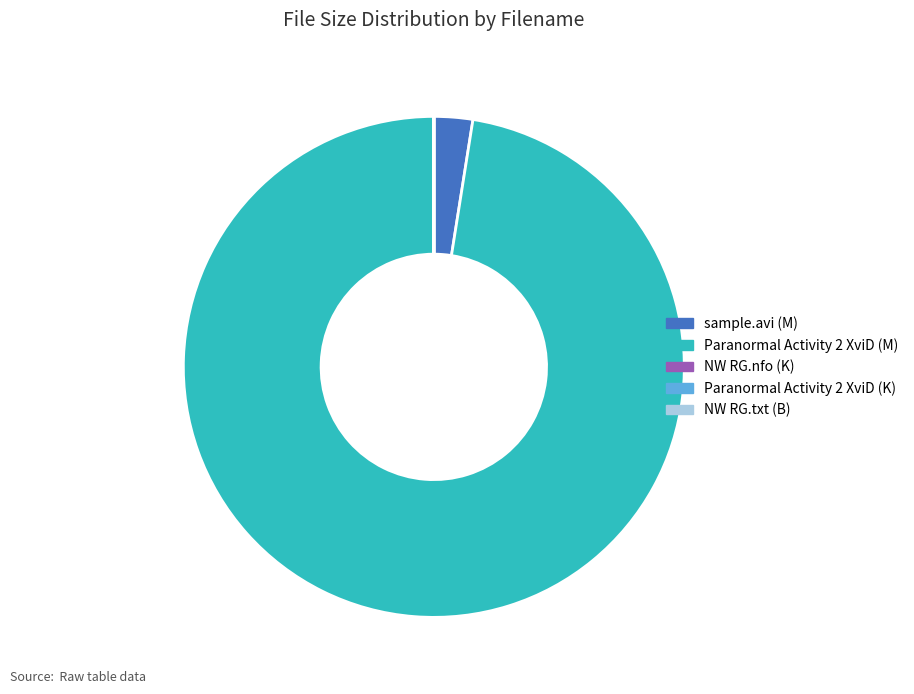

Between Paranormal Activity 2 XviD (M) and sample.avi (M), which is larger?

Paranormal Activity 2 XviD (M)